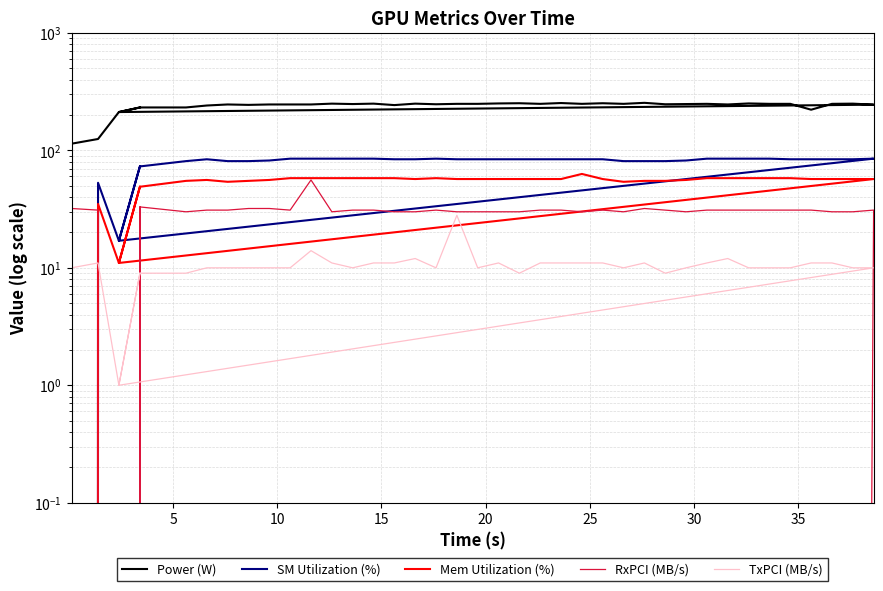

Which series has the largest range (max minus min)?

Power (W)